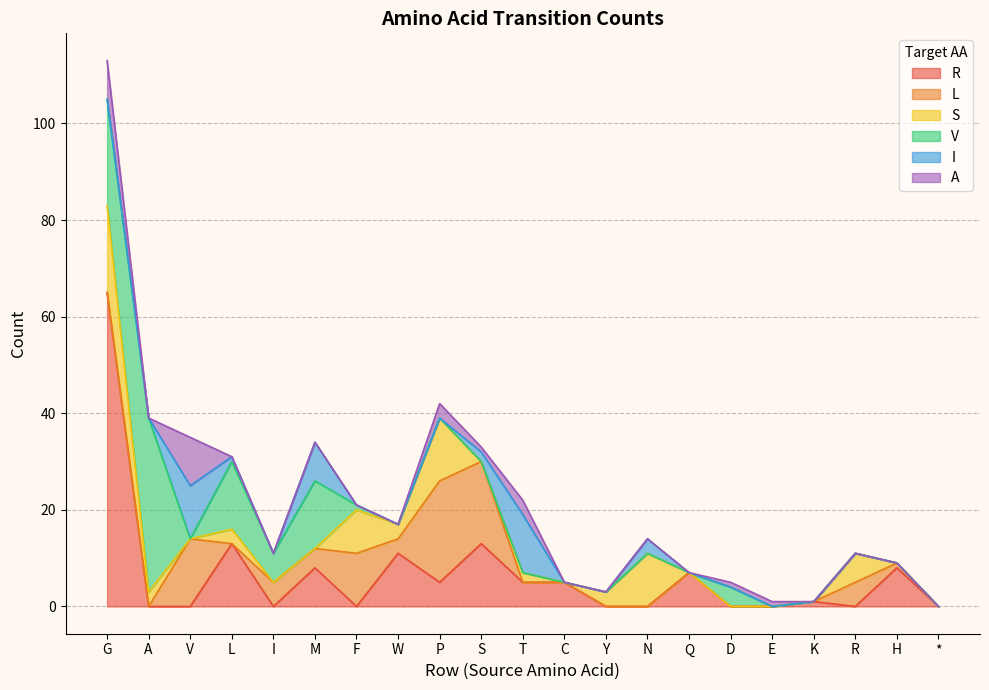

List the labels in order of L value, smallest first.

G, A, L, T, C, Y, N, Q, D, E, K, *, H, W, M, I, R, F, V, S, P